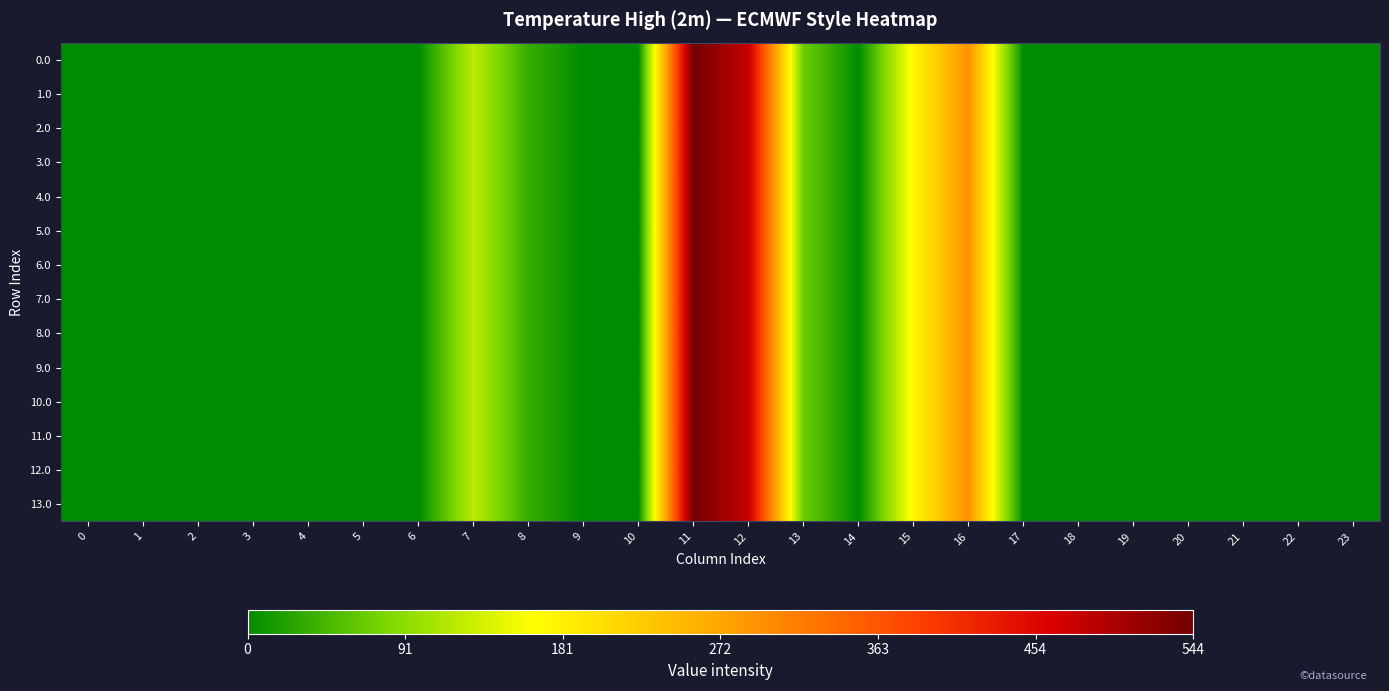

Rank the series by their maximum value, from lowest to highest.

0.0, 1.0, 2.0, 3.0, 4.0, 5.0, 6.0, 7.0, 8.0, 9.0, 10.0, 11.0, 12.0, 13.0